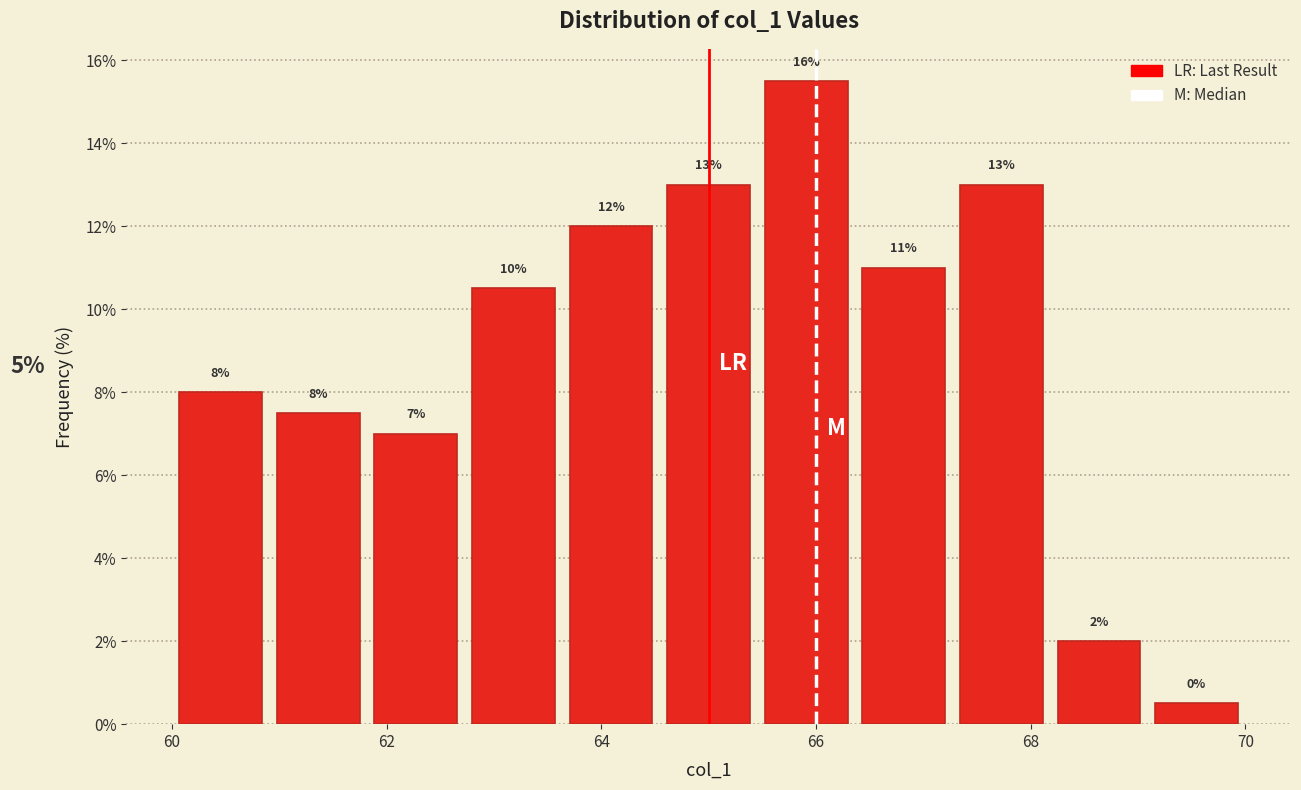

Which range on the x-axis has the tallest bar?

65.4 to 66.4